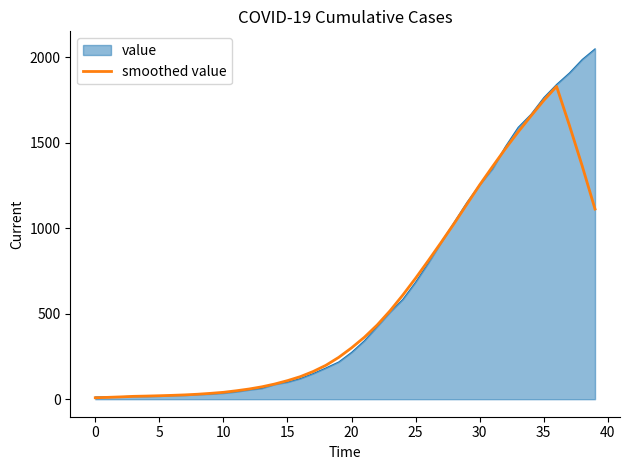

What is the maximum value for value?

2049.0